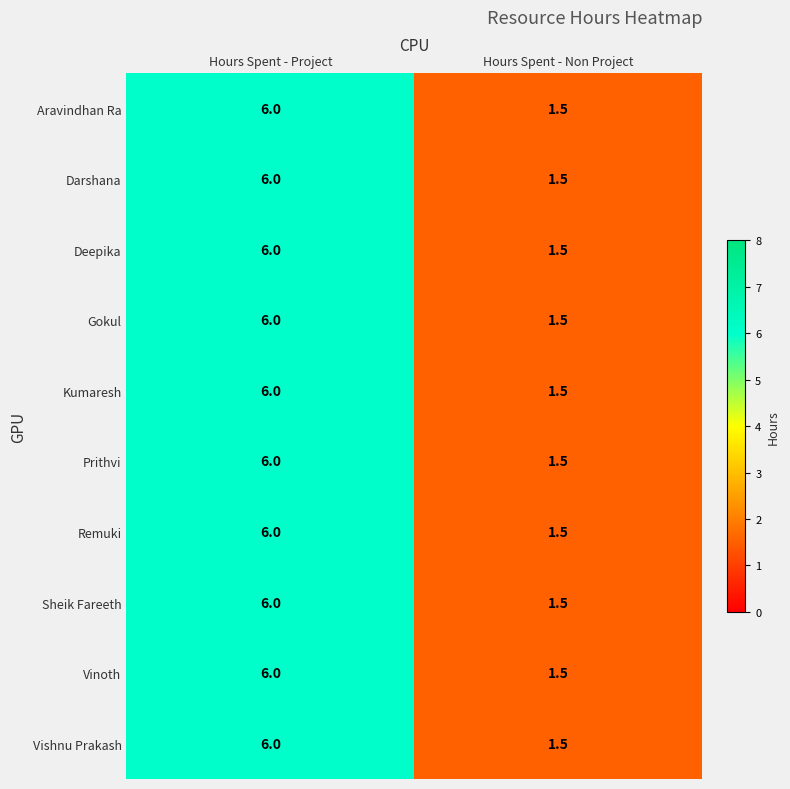

What is the average value of the Aravindhan Ra series?

3.8